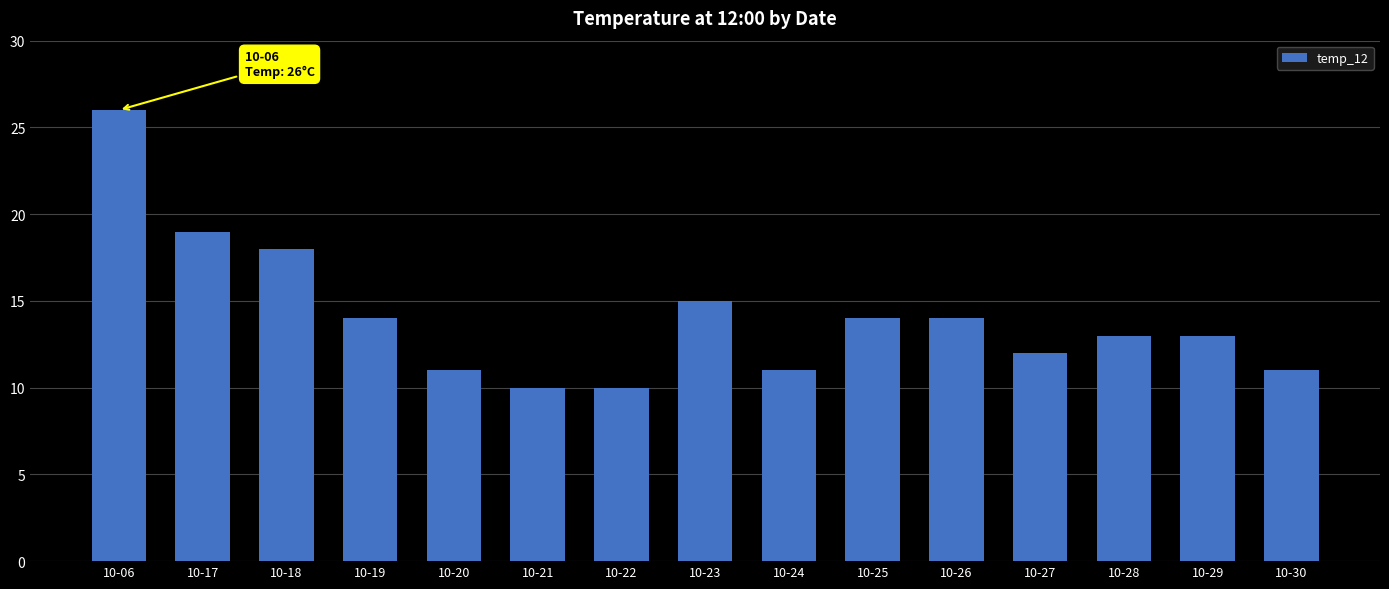

Does the chart contain any negative values?

No